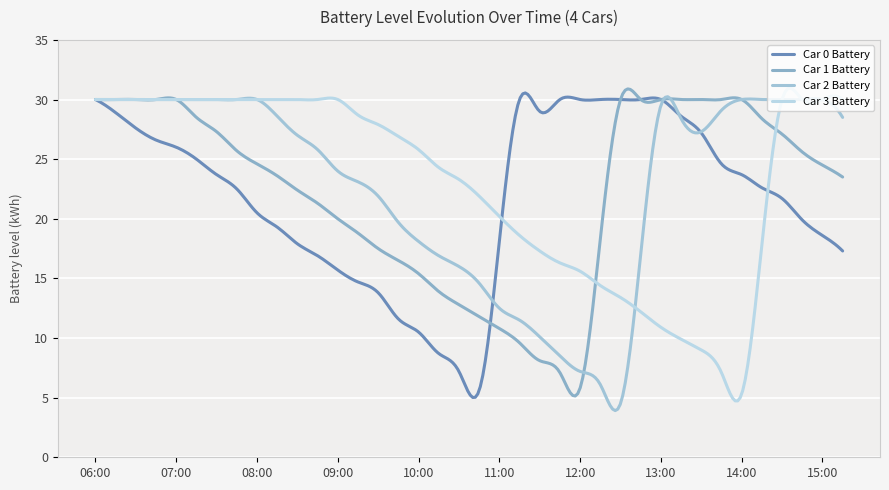

Does the chart display data point markers on the line(s)?

No